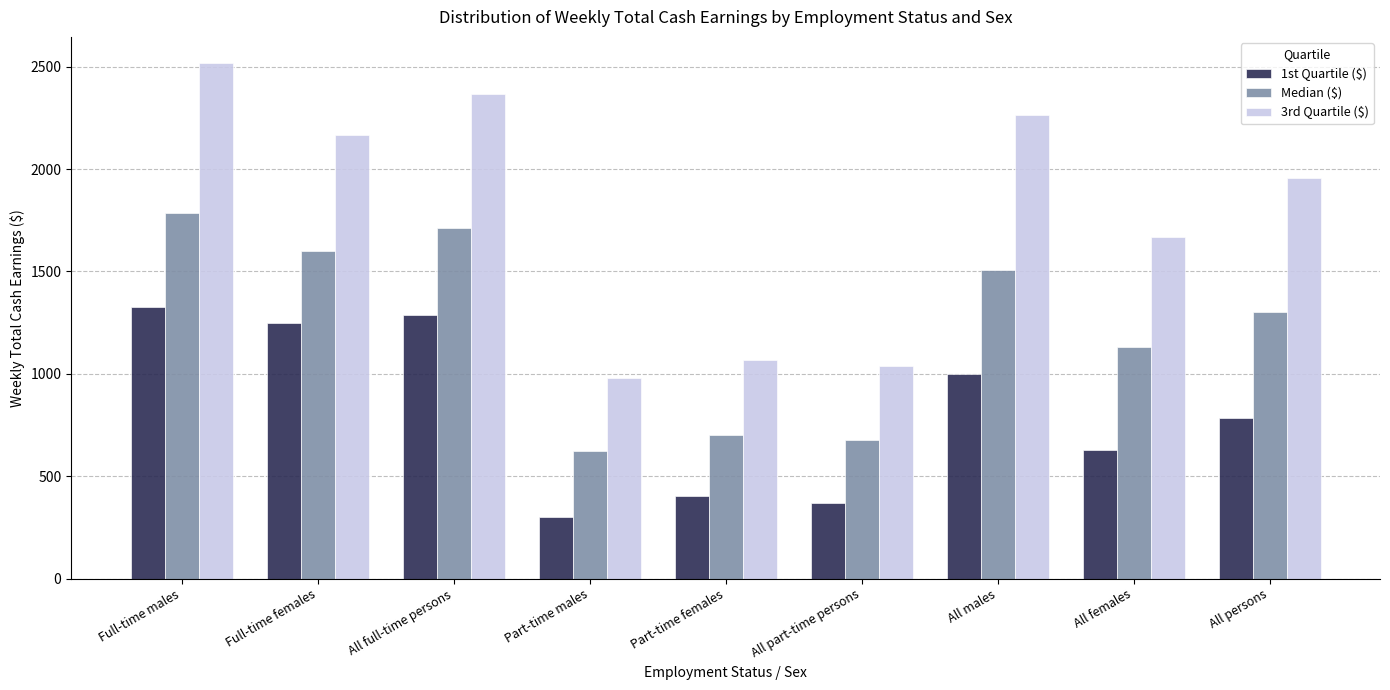

What is the minimum value for 1st Quartile ($)?

303